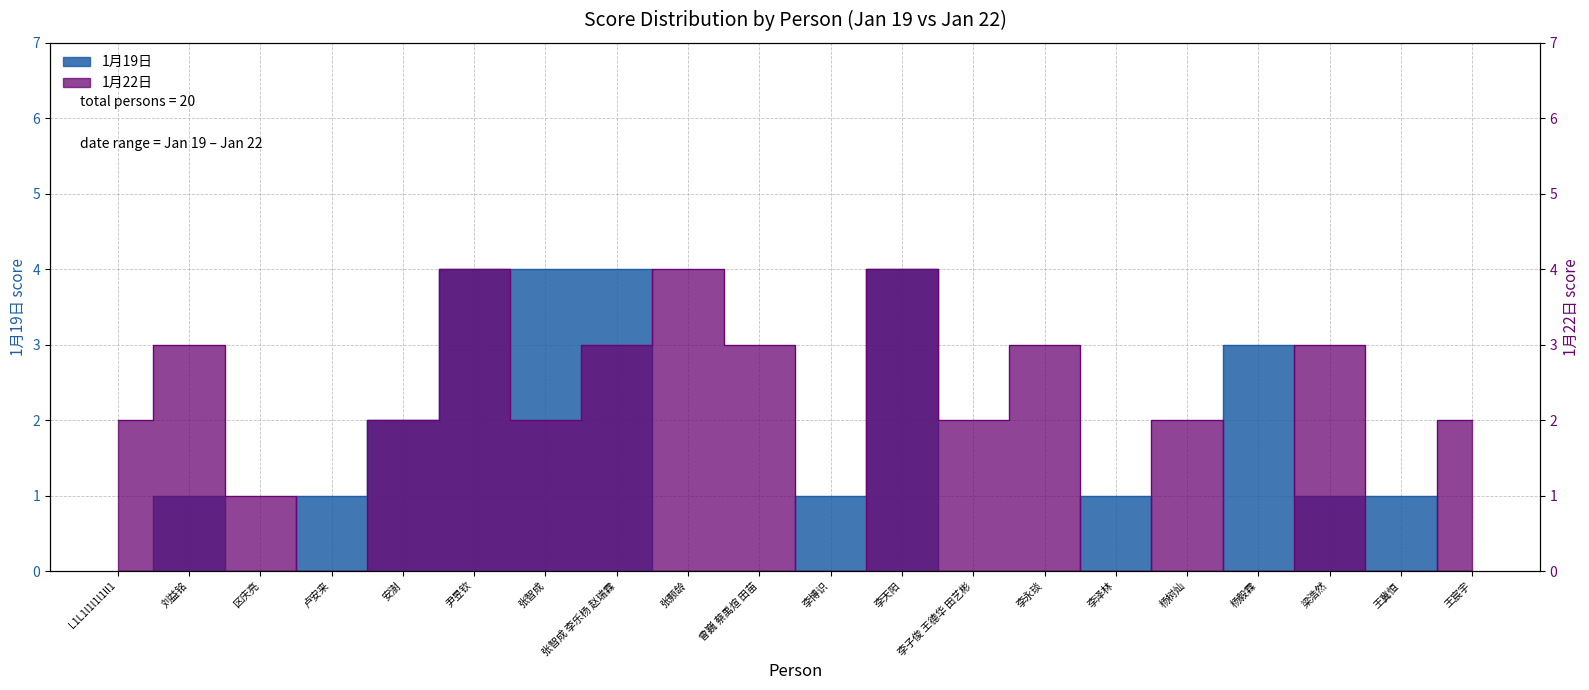

Between 张智成 李乐杨 赵瑞霖 and 张智成, which is larger?

张智成 李乐杨 赵瑞霖